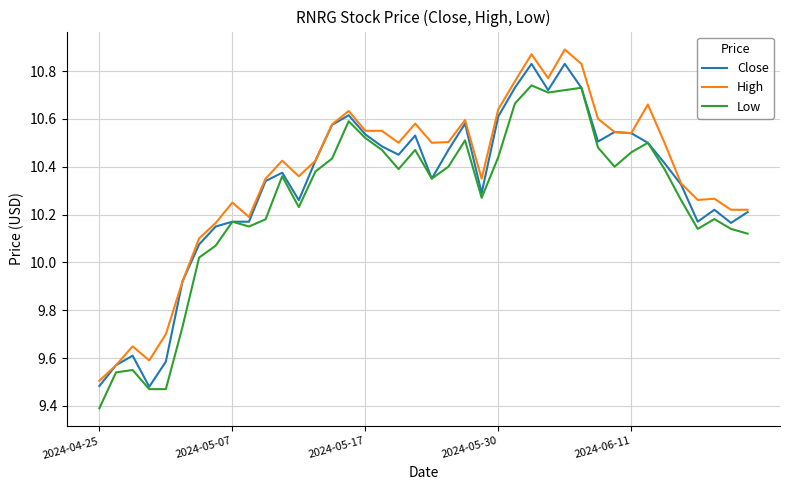

True or false: Low and High intersect in this chart.

False